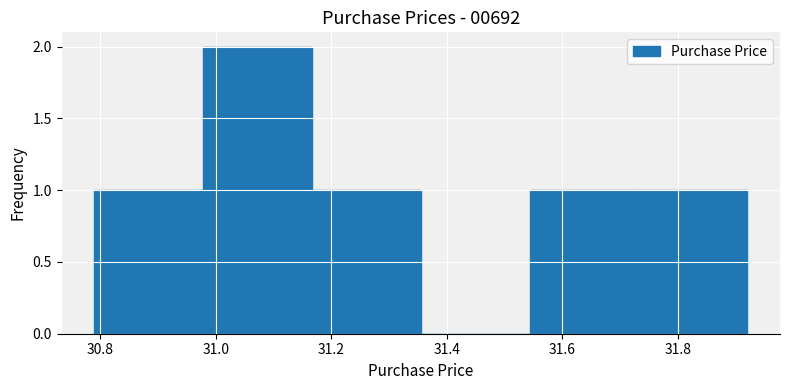

What is the height of the bar covering 31.74 to 31.92 on the x-axis? Neither the bar edges nor the heights are printed on the chart, so give them approximately, as read against the axes.

1